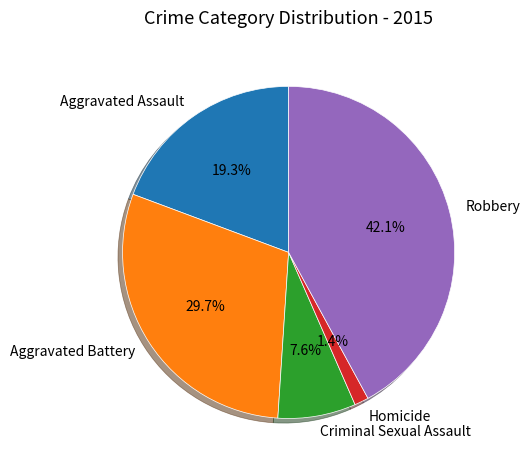

What is the ratio of the value at Aggravated Battery to the value at Criminal Sexual Assault?

3.9